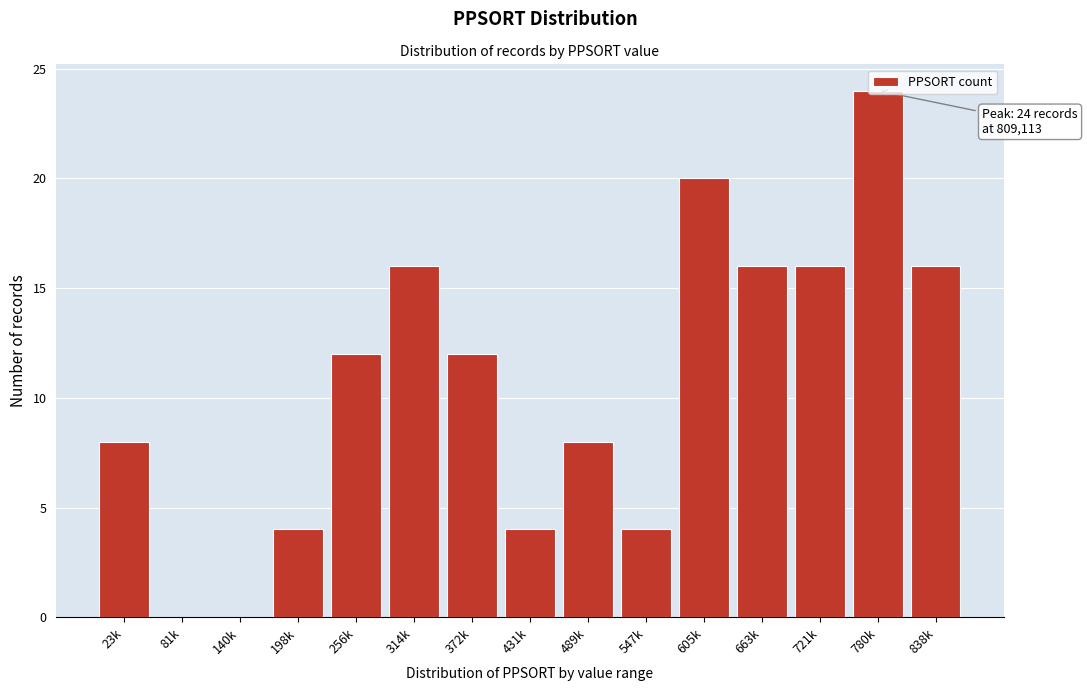

Which category has the highest value across all series?

780k